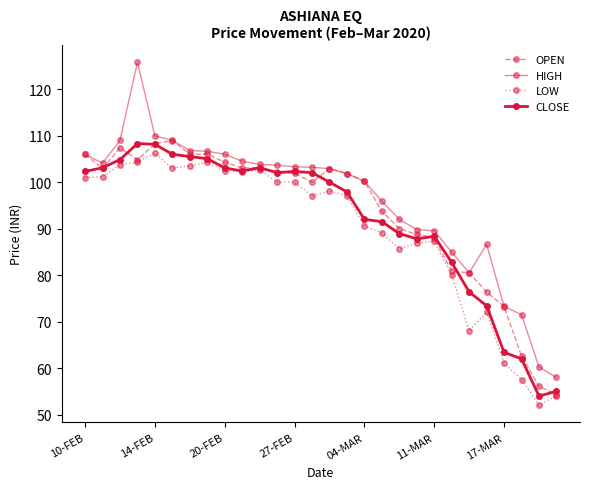

Count the number of data series in this chart.

4